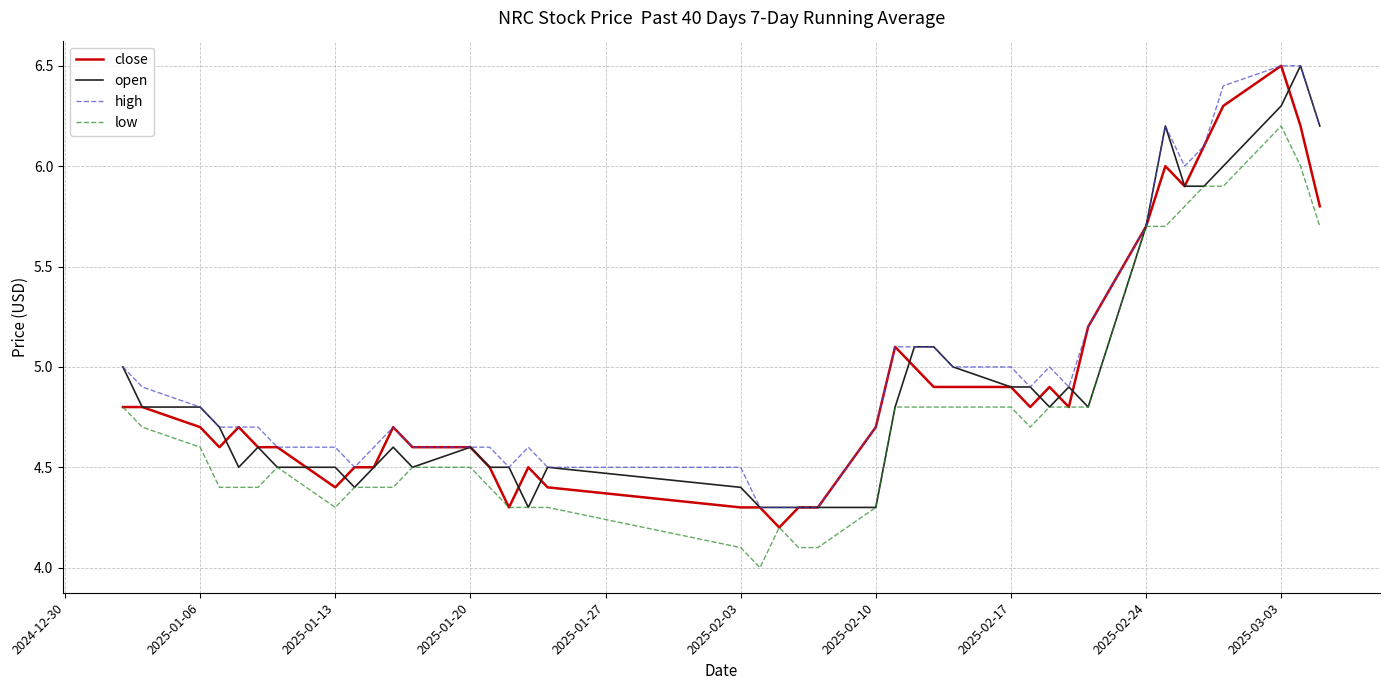

What is the maximum value shown in the chart?

6.5